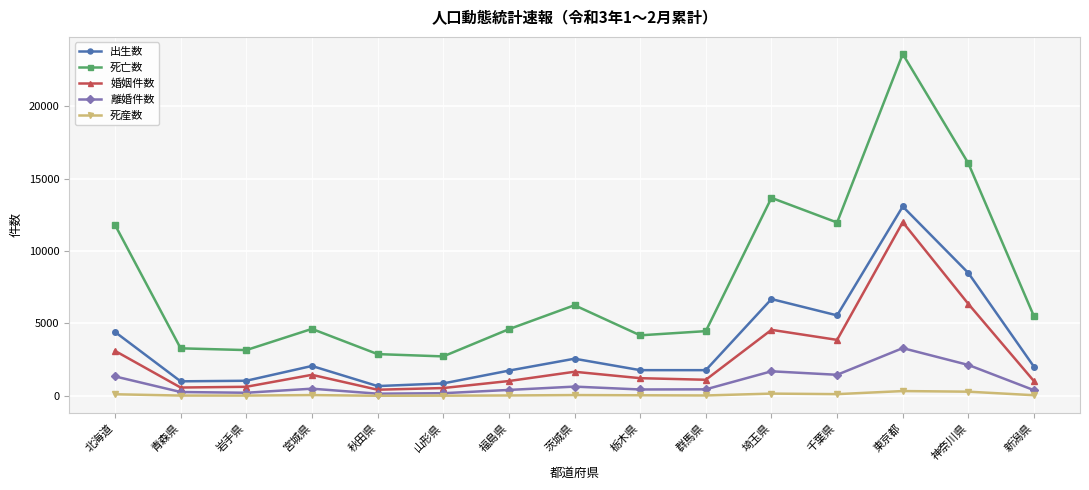

What is the label of the 5th point from the left?

秋田県